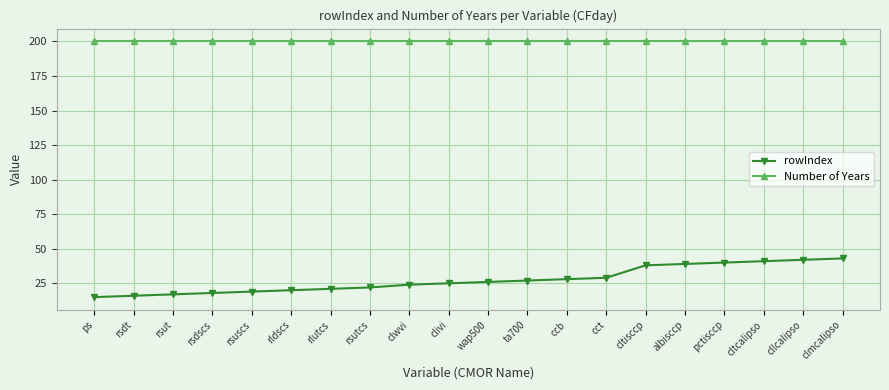

Does the chart display data point markers on the line(s)?

Yes